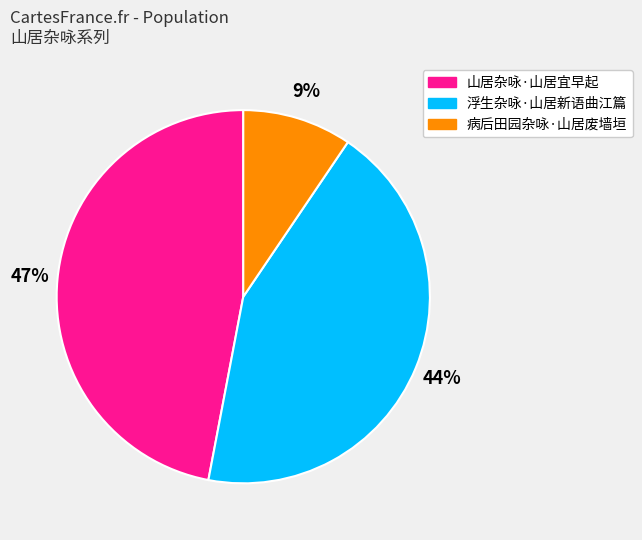

Does 浮生杂咏·山居新语曲江篇 represent more than half of the total?

No